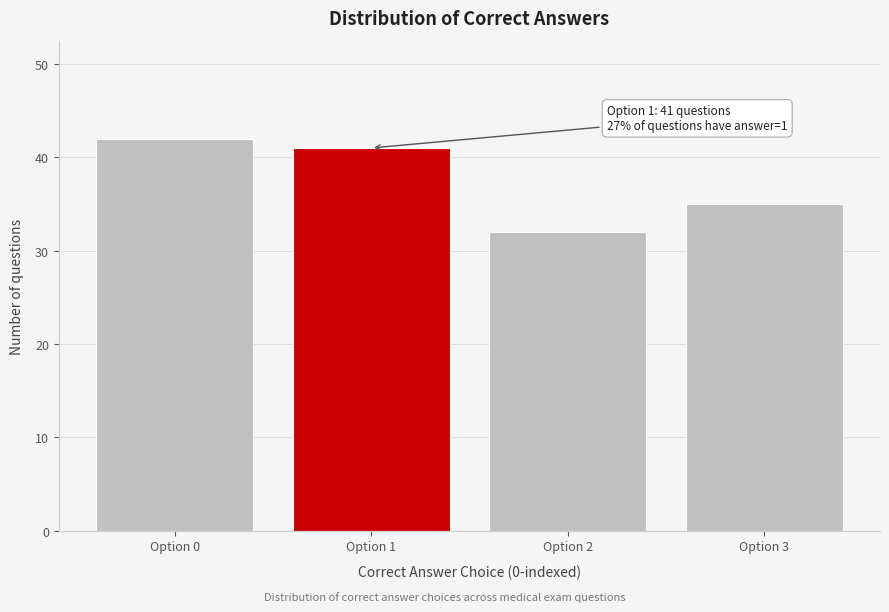

Reading left to right, transcribe all the data shown in this chart.

Option 0=42	Option 1=41	Option 2=32	Option 3=35